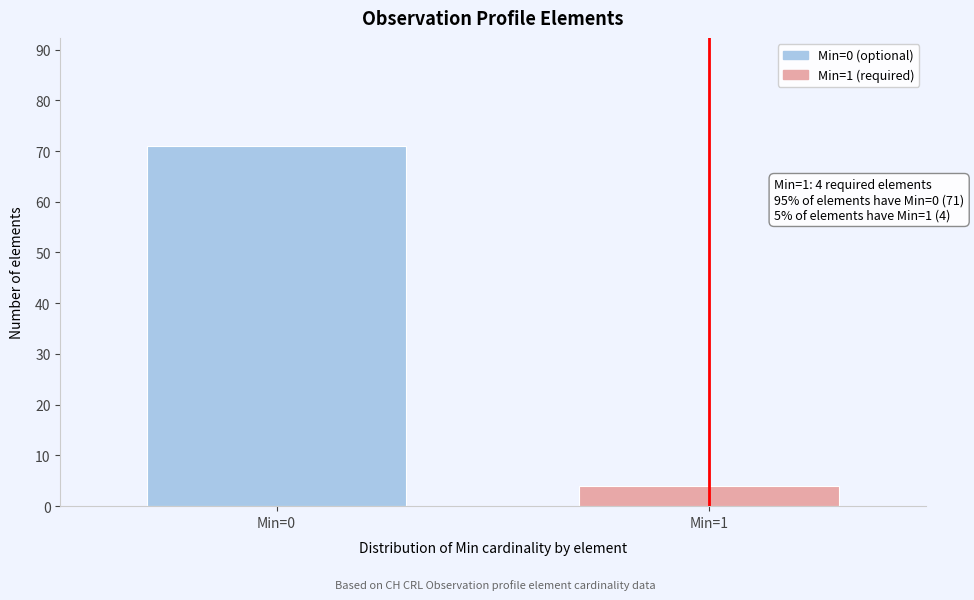

Reading left to right, extract all data points from this chart.

Min=0=71	Min=1=4